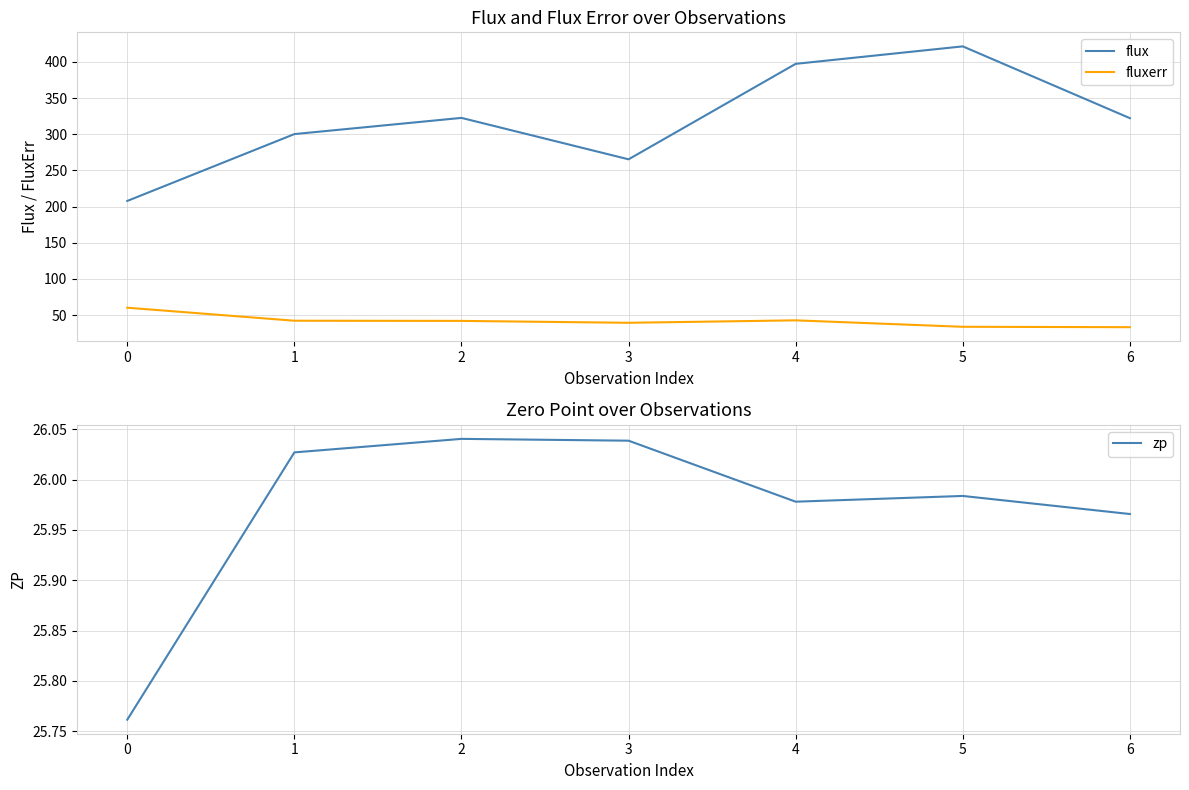

What is the highest value of the fluxerr series?

60.3